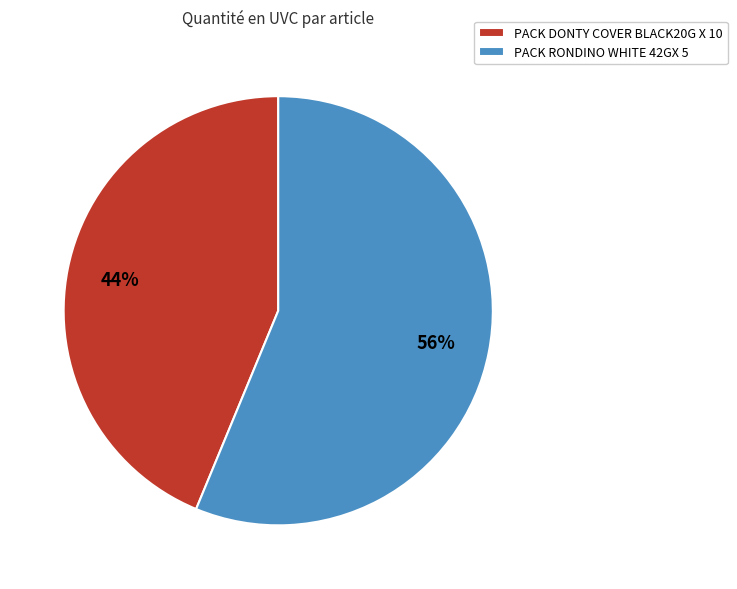

Rank the categories by value from highest to lowest.

PACK RONDINO WHITE 42GX 5, PACK DONTY COVER BLACK20G X 10